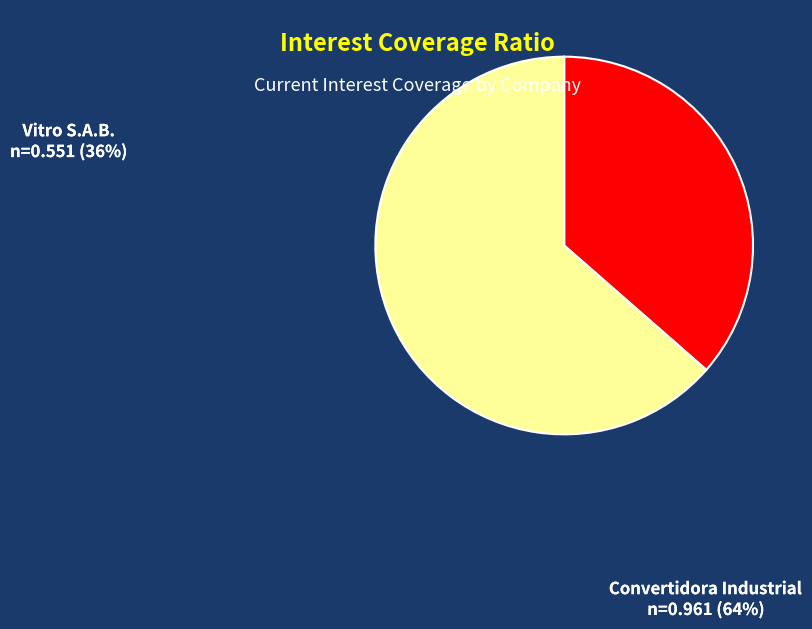

To the nearest percent, what is the combined percentage of Convertidora Industrial, S.A.B. de C.V. and Vitro, S.A.B. de C.V. (BMV:VITRO A)?

100%